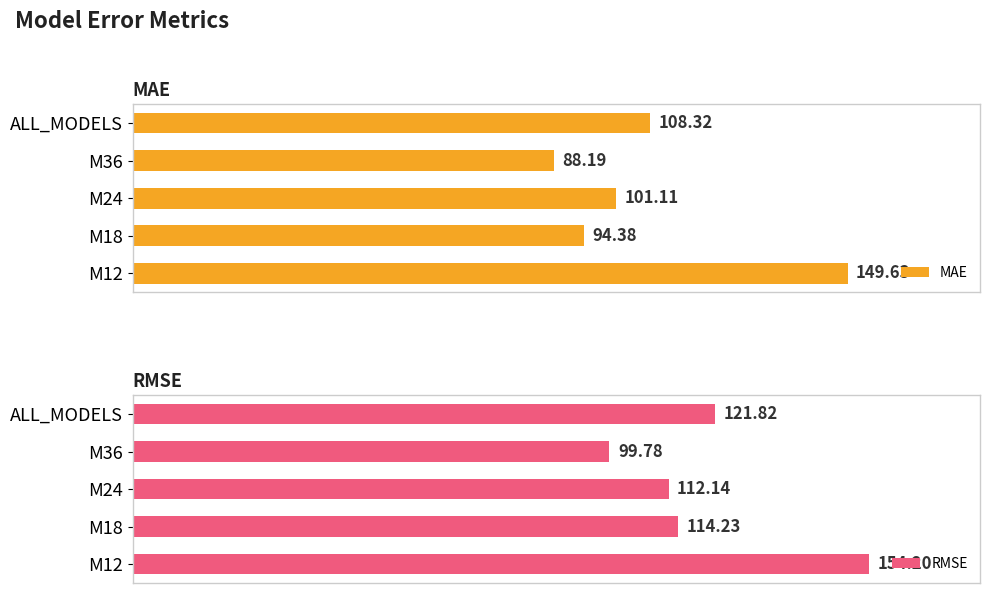

What is the highest value of the RMSE series?

154.2